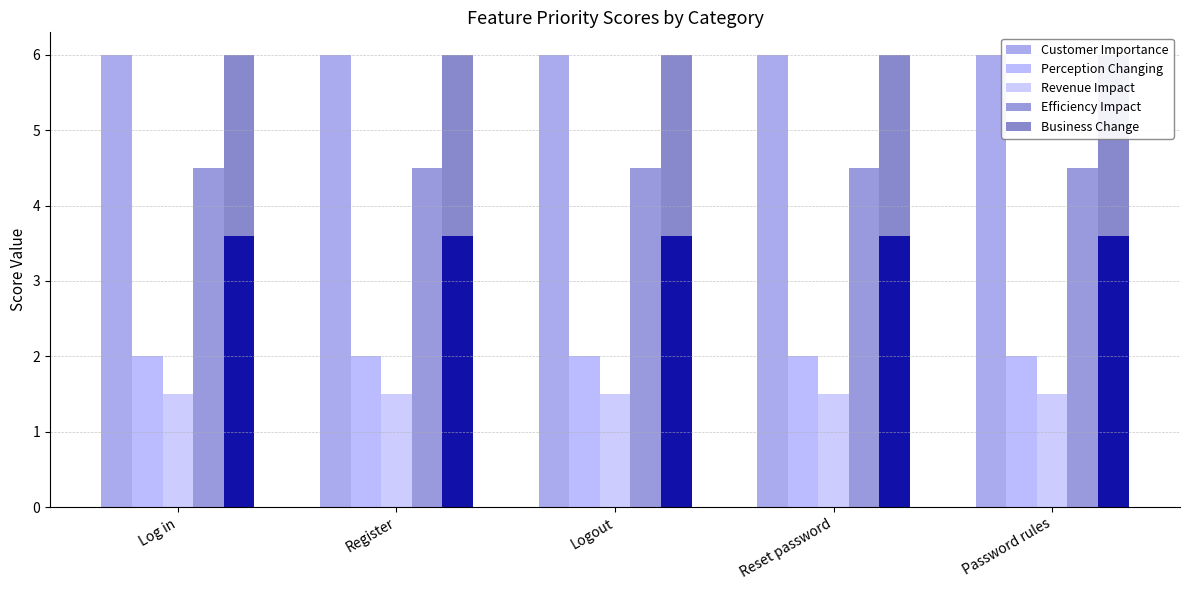

What are all the series names shown in the legend?

Customer Importance, Perception Changing, Revenue Impact, Efficiency Impact, Business Change